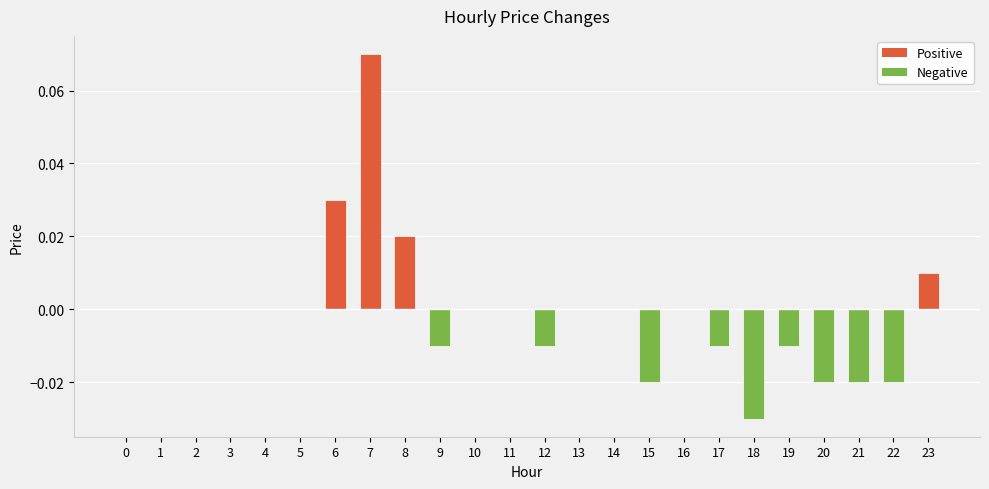

Is it true that the value at 18 is -0.0?

True